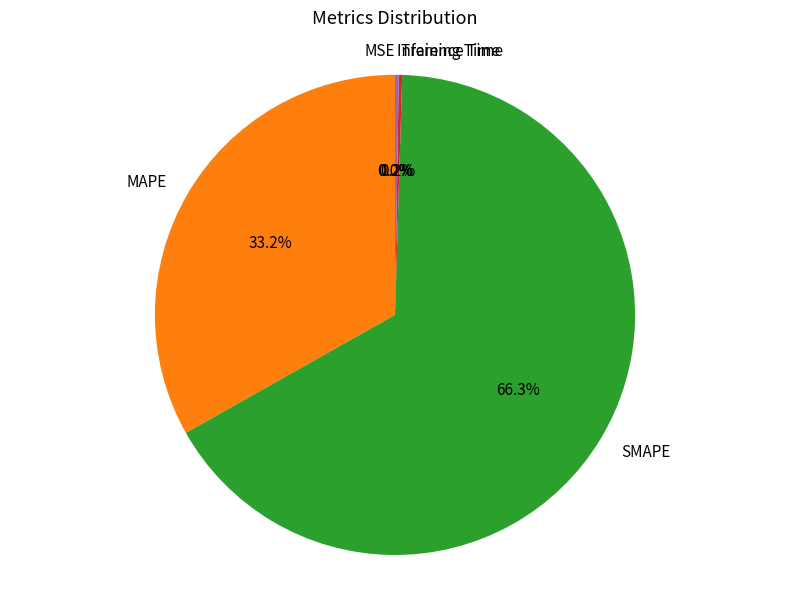

Is it true that SMAPE is 66% of the pie?

True